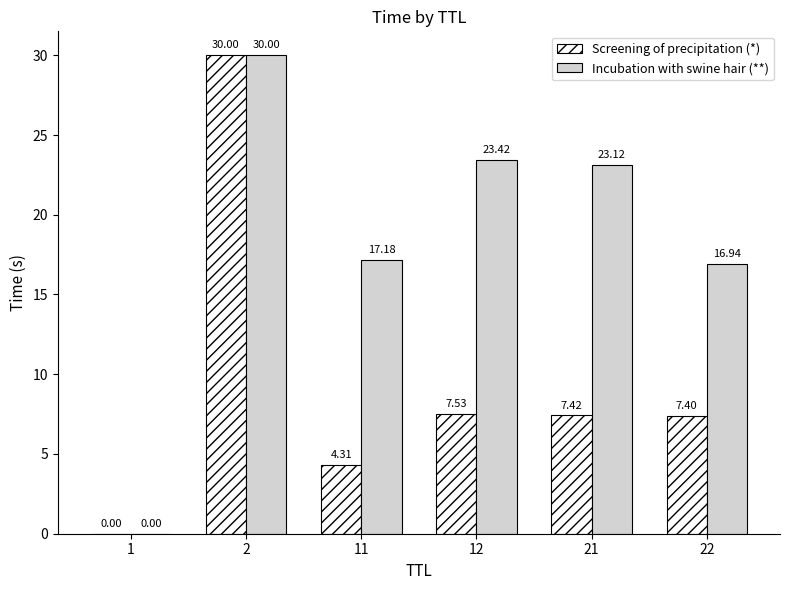

Which series changed the most between 1 and 12?

Incubation with swine hair (**)